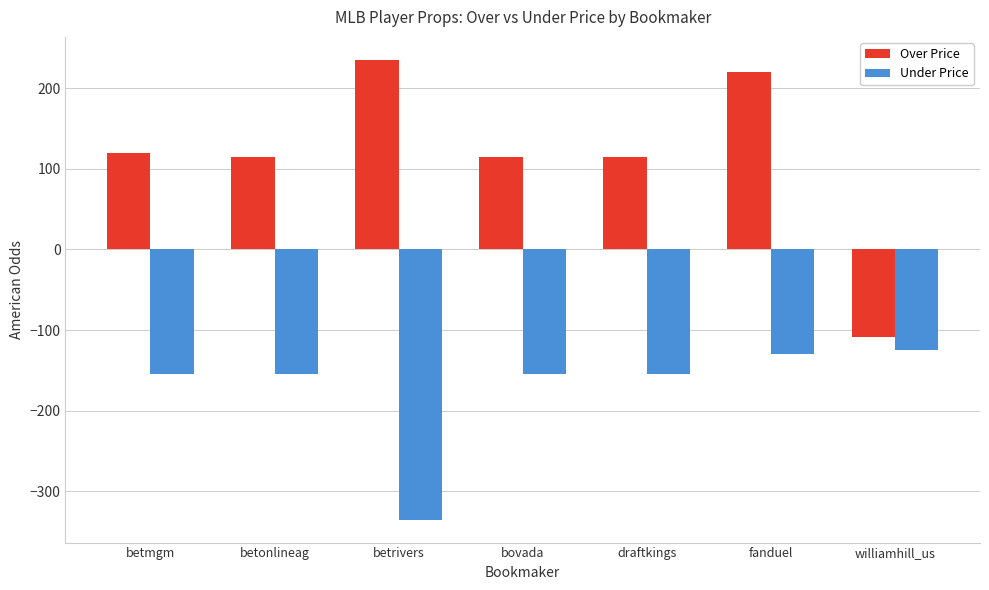

What is the difference between the highest and lowest values at betonlineag?

270